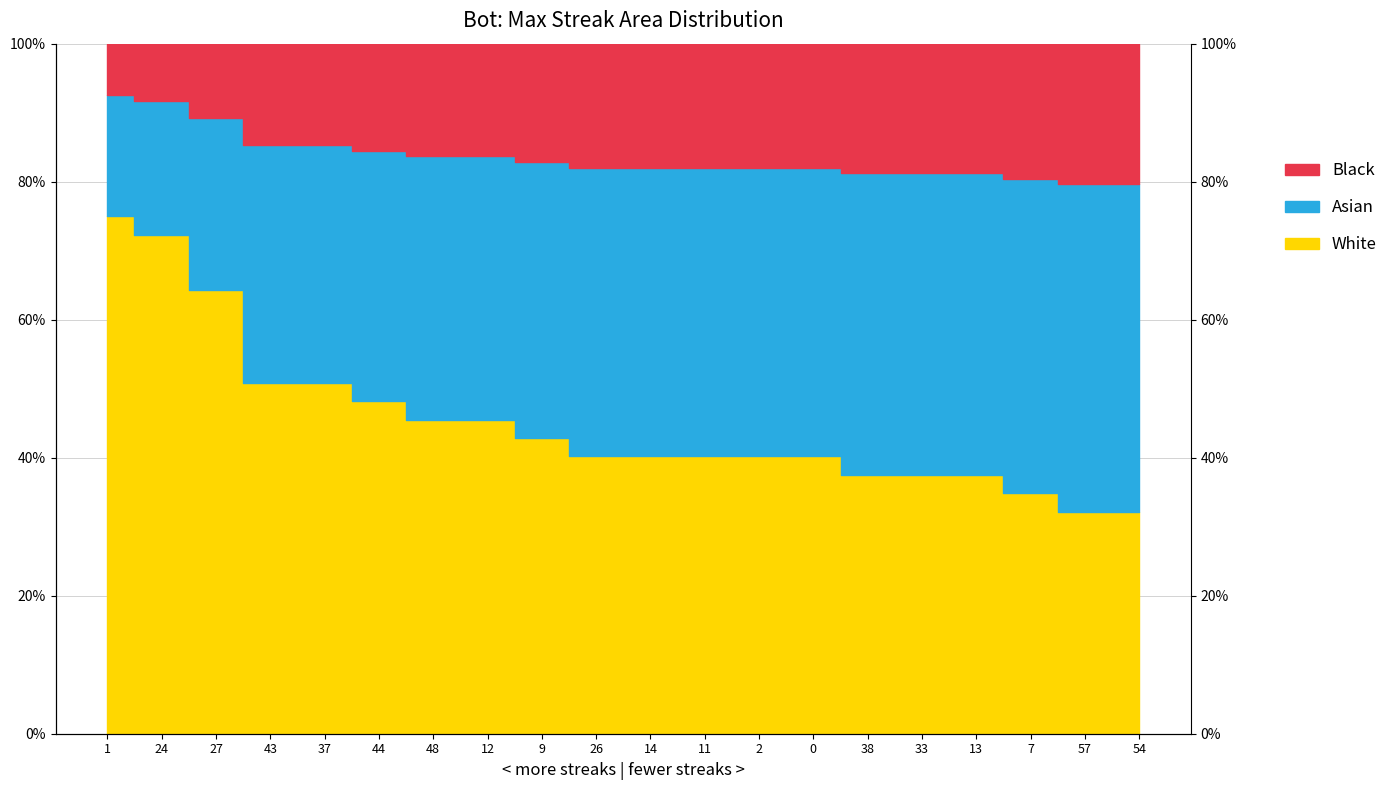

Reading left to right, transcribe all the data shown in this chart.

1=75.0	24=72.3	27=64.3	43=50.9	37=50.9	44=48.2	48=45.5	12=45.5	9=42.9	26=40.2	14=40.2	11=40.2	2=40.2	0=40.2	38=37.5	33=37.5	13=37.5	7=34.8	57=32.1	54=32.1